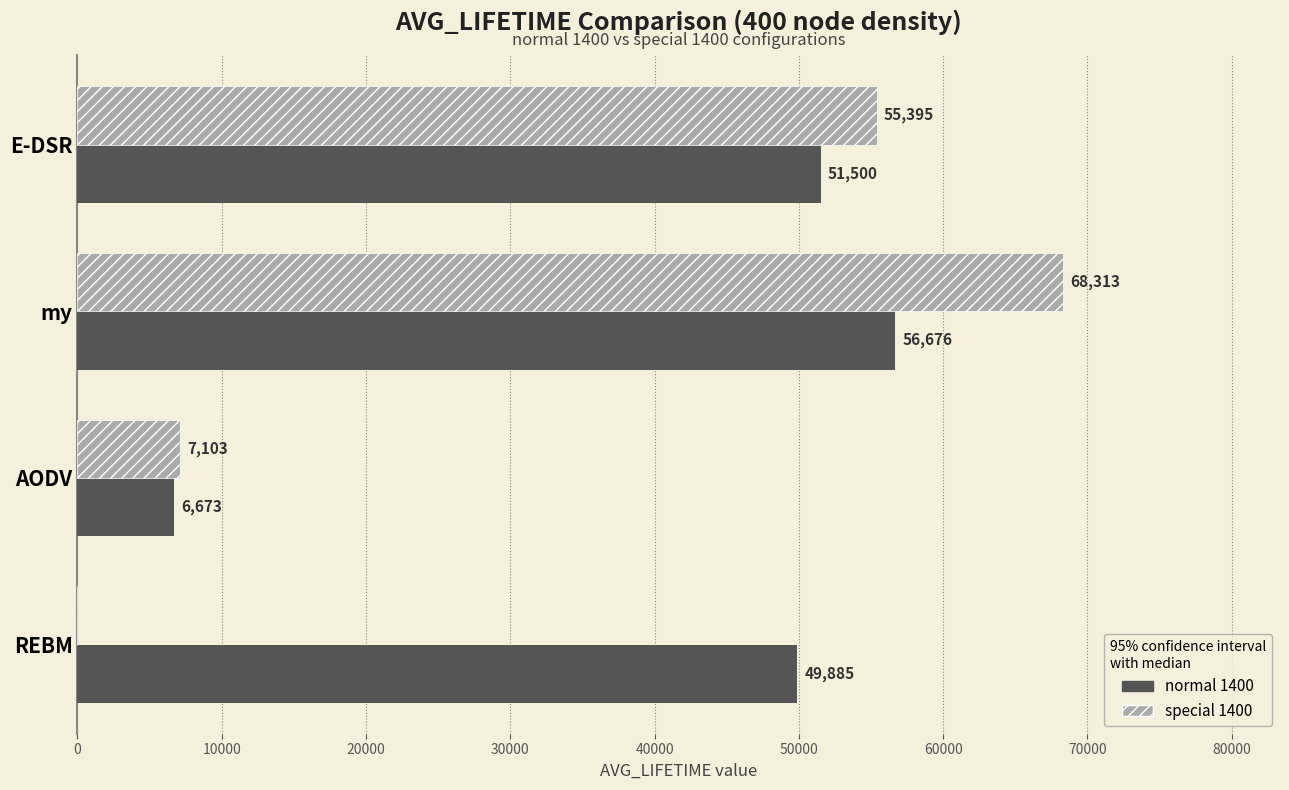

What is the total value across all series at my?

124989.0